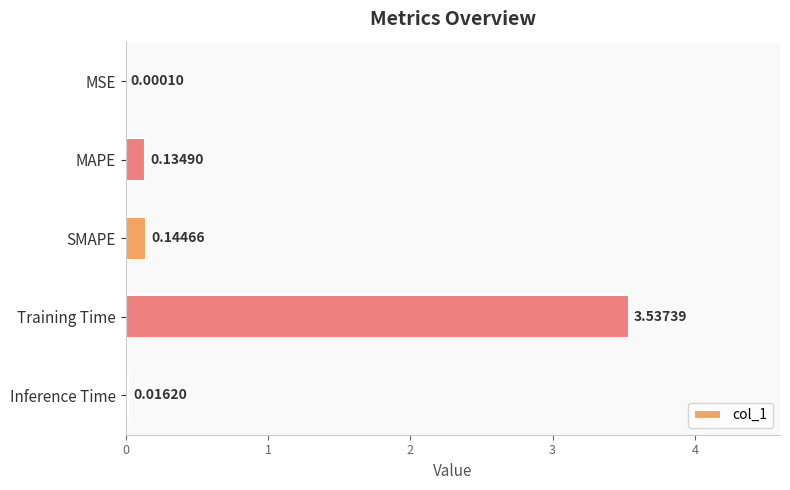

At which label is the value closest to 1?

SMAPE